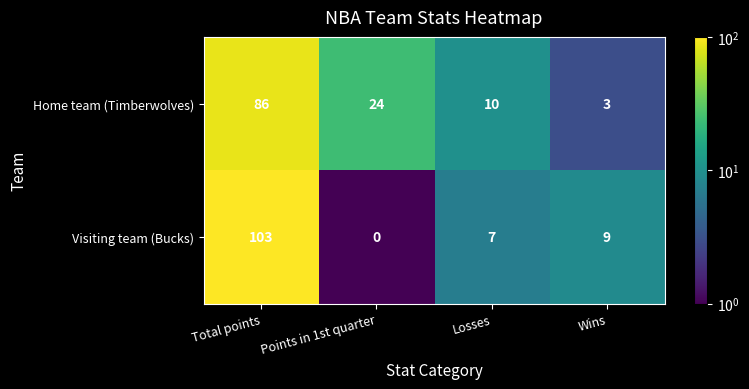

What is the average value of the Home team (Timberwolves) series?

31